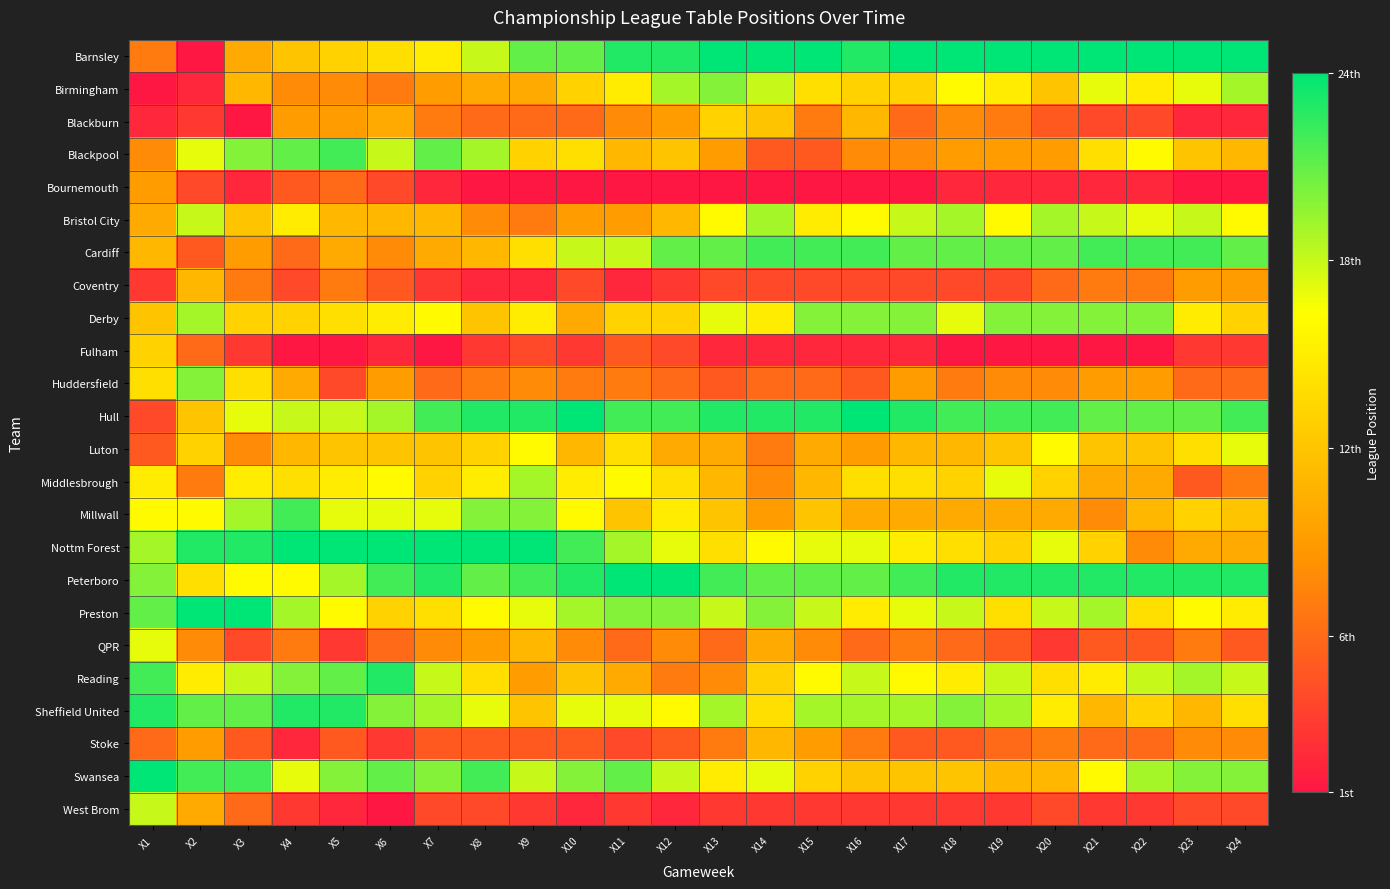

Reading right to left, what are all the values shown in this chart?

Barnsley: X24=24	X23=24	X22=24	X21=24	X20=24	X19=24	X18=24	X17=24	X16=23	X15=24	X14=24	X13=24	X12=23	X11=23	X10=21	X9=21	X8=18	X7=15	X6=14	X5=13	X4=12	X3=10	X2=1	X1=7
Birmingham: X24=19	X23=17	X22=15	X21=17	X20=12	X19=15	X18=16	X17=13	X16=13	X15=14	X14=18	X13=20	X12=19	X11=15	X10=13	X9=10	X8=10	X7=9	X6=7	X5=8	X4=8	X3=11	X2=2	X1=1
Blackburn: X24=2	X23=2	X22=4	X21=4	X20=5	X19=7	X18=8	X17=6	X16=11	X15=7	X14=12	X13=13	X12=9	X11=8	X10=6	X9=6	X8=6	X7=7	X6=10	X5=9	X4=9	X3=1	X2=3	X1=2
Blackpool: X24=11	X23=12	X22=16	X21=14	X20=9	X19=9	X18=9	X17=8	X16=8	X15=5	X14=5	X13=9	X12=12	X11=11	X10=14	X9=13	X8=19	X7=21	X6=18	X5=22	X4=21	X3=20	X2=17	X1=8
Bournemouth: X24=1	X23=1	X22=2	X21=2	X20=2	X19=2	X18=2	X17=1	X16=1	X15=1	X14=1	X13=1	X12=1	X11=1	X10=1	X9=1	X8=1	X7=2	X6=4	X5=6	X4=5	X3=2	X2=4	X1=9
Bristol City: X24=16	X23=18	X22=17	X21=18	X20=19	X19=16	X18=19	X17=18	X16=16	X15=15	X14=19	X13=16	X12=11	X11=9	X10=9	X9=7	X8=8	X7=11	X6=11	X5=11	X4=15	X3=12	X2=18	X1=10
Cardiff: X24=21	X23=22	X22=22	X21=22	X20=21	X19=21	X18=21	X17=21	X16=22	X15=22	X14=22	X13=21	X12=21	X11=18	X10=18	X9=14	X8=11	X7=10	X6=8	X5=10	X4=6	X3=9	X2=5	X1=11
Coventry: X24=9	X23=9	X22=7	X21=7	X20=6	X19=4	X18=4	X17=4	X16=4	X15=4	X14=4	X13=4	X12=3	X11=2	X10=4	X9=2	X8=2	X7=3	X6=5	X5=7	X4=4	X3=7	X2=11	X1=3
Derby: X24=13	X23=15	X22=20	X21=20	X20=20	X19=20	X18=17	X17=20	X16=20	X15=20	X14=15	X13=17	X12=13	X11=13	X10=10	X9=15	X8=12	X7=16	X6=15	X5=14	X4=13	X3=13	X2=19	X1=12
Fulham: X24=3	X23=3	X22=1	X21=1	X20=1	X19=1	X18=1	X17=2	X16=2	X15=2	X14=2	X13=2	X12=4	X11=5	X10=3	X9=4	X8=3	X7=1	X6=2	X5=1	X4=1	X3=3	X2=6	X1=13
Huddersfield: X24=6	X23=6	X22=9	X21=9	X20=8	X19=8	X18=7	X17=9	X16=5	X15=6	X14=6	X13=5	X12=6	X11=7	X10=7	X9=8	X8=7	X7=6	X6=9	X5=4	X4=10	X3=14	X2=20	X1=14
Hull: X24=22	X23=21	X22=21	X21=21	X20=22	X19=22	X18=22	X17=23	X16=24	X15=23	X14=23	X13=23	X12=22	X11=22	X10=24	X9=23	X8=23	X7=22	X6=19	X5=18	X4=18	X3=17	X2=12	X1=4
Luton: X24=17	X23=14	X22=12	X21=12	X20=16	X19=12	X18=11	X17=11	X16=9	X15=10	X14=7	X13=10	X12=10	X11=14	X10=11	X9=16	X8=13	X7=12	X6=12	X5=12	X4=11	X3=8	X2=13	X1=5
Middlesbrough: X24=7	X23=5	X22=10	X21=10	X20=13	X19=17	X18=13	X17=14	X16=14	X15=11	X14=8	X13=11	X12=14	X11=16	X10=15	X9=19	X8=15	X7=13	X6=16	X5=15	X4=14	X3=15	X2=7	X1=15
Millwall: X24=12	X23=13	X22=11	X21=8	X20=10	X19=10	X18=10	X17=10	X16=10	X15=12	X14=9	X13=12	X12=15	X11=12	X10=16	X9=20	X8=20	X7=17	X6=17	X5=17	X4=22	X3=19	X2=16	X1=16
Nottm Forest: X24=10	X23=10	X22=8	X21=13	X20=17	X19=13	X18=14	X17=15	X16=17	X15=17	X14=16	X13=14	X12=17	X11=19	X10=22	X9=24	X8=24	X7=24	X6=24	X5=24	X4=24	X3=23	X2=23	X1=19
Peterboro: X24=23	X23=23	X22=23	X21=23	X20=23	X19=23	X18=23	X17=22	X16=21	X15=21	X14=21	X13=22	X12=24	X11=24	X10=23	X9=22	X8=21	X7=23	X6=22	X5=19	X4=16	X3=16	X2=14	X1=20
Preston: X24=15	X23=16	X22=14	X21=19	X20=18	X19=14	X18=18	X17=17	X16=15	X15=18	X14=20	X13=18	X12=20	X11=20	X10=19	X9=17	X8=16	X7=14	X6=13	X5=16	X4=19	X3=24	X2=24	X1=21
QPR: X24=5	X23=7	X22=5	X21=5	X20=3	X19=5	X18=6	X17=7	X16=6	X15=8	X14=10	X13=6	X12=8	X11=6	X10=8	X9=11	X8=9	X7=8	X6=6	X5=3	X4=7	X3=4	X2=8	X1=17
Reading: X24=18	X23=19	X22=18	X21=15	X20=14	X19=18	X18=15	X17=16	X16=18	X15=16	X14=13	X13=8	X12=7	X11=10	X10=12	X9=9	X8=14	X7=18	X6=23	X5=21	X4=20	X3=18	X2=15	X1=22
Sheffield United: X24=14	X23=11	X22=13	X21=11	X20=15	X19=19	X18=20	X17=19	X16=19	X15=19	X14=14	X13=19	X12=16	X11=17	X10=17	X9=12	X8=17	X7=19	X6=20	X5=23	X4=23	X3=21	X2=21	X1=23
Stoke: X24=8	X23=8	X22=6	X21=6	X20=7	X19=6	X18=5	X17=5	X16=7	X15=9	X14=11	X13=7	X12=5	X11=4	X10=5	X9=5	X8=5	X7=5	X6=3	X5=5	X4=2	X3=5	X2=9	X1=6
Swansea: X24=20	X23=20	X22=19	X21=16	X20=11	X19=11	X18=12	X17=12	X16=12	X15=13	X14=17	X13=15	X12=18	X11=21	X10=20	X9=18	X8=22	X7=20	X6=21	X5=20	X4=17	X3=22	X2=22	X1=24
West Brom: X24=4	X23=4	X22=3	X21=3	X20=4	X19=3	X18=3	X17=3	X16=3	X15=3	X14=3	X13=3	X12=2	X11=3	X10=2	X9=3	X8=4	X7=4	X6=1	X5=2	X4=3	X3=6	X2=10	X1=18